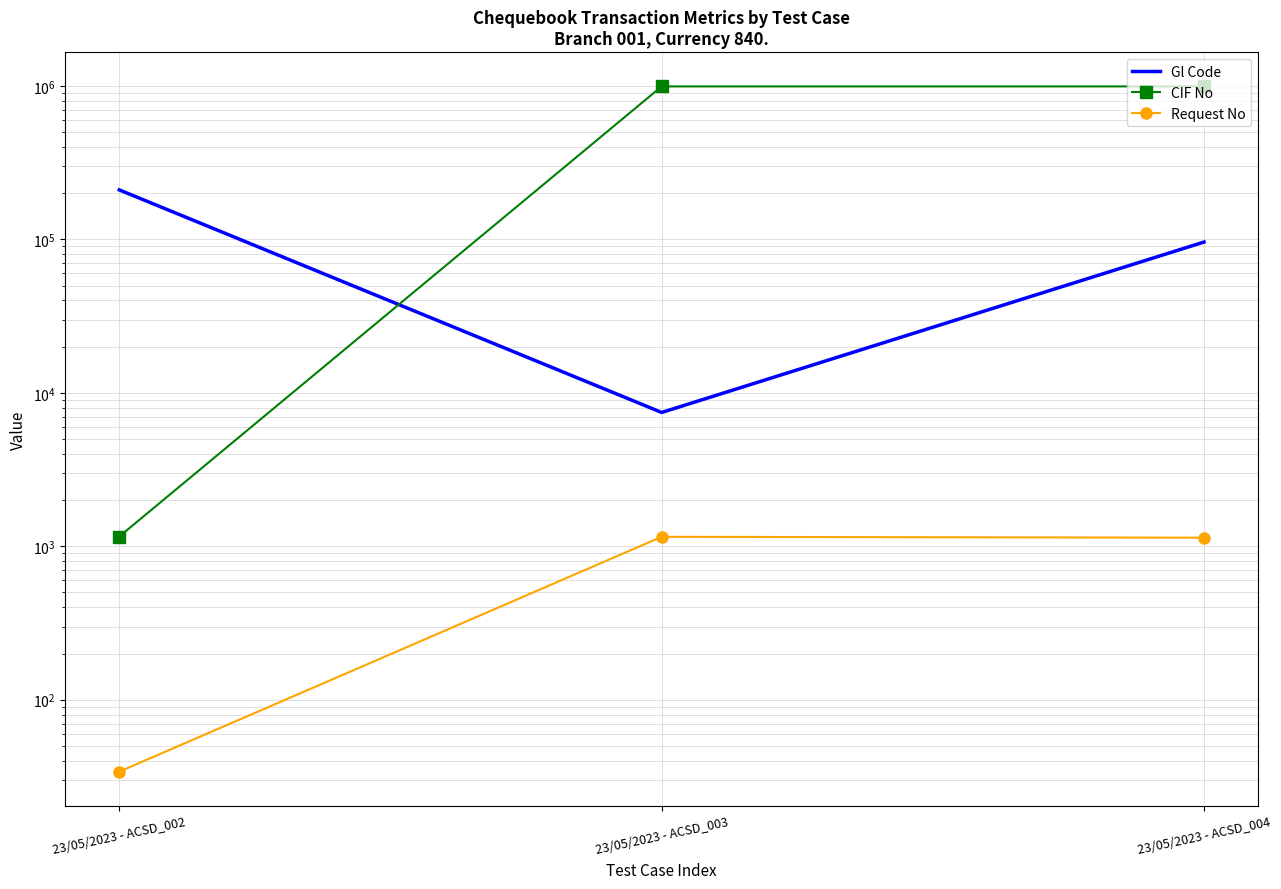

List the series in order of their peak value, lowest first.

Request No, Gl Code, CIF No